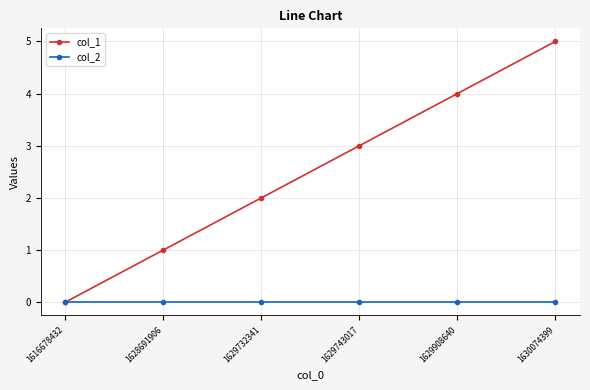

Does the chart have visible grid lines?

Yes